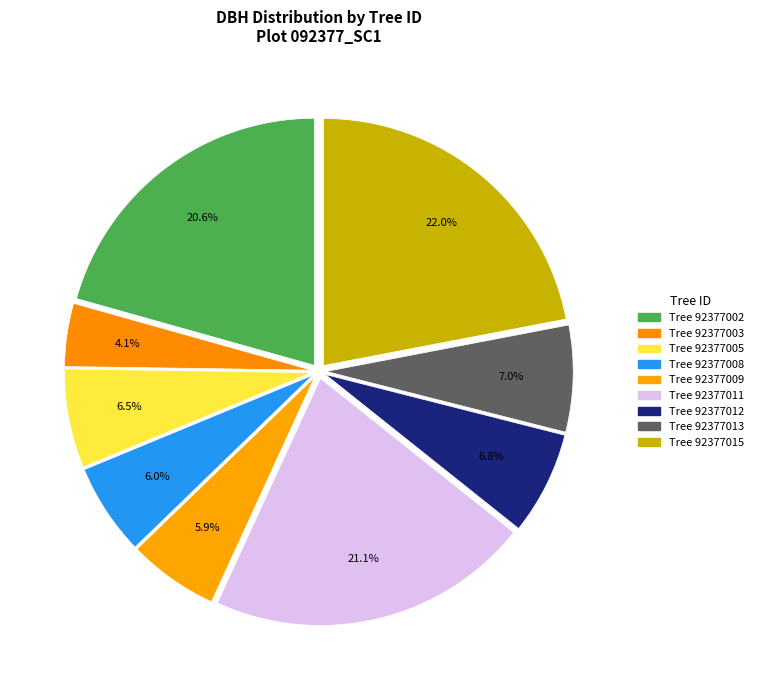

How many slices are in this pie chart?

9